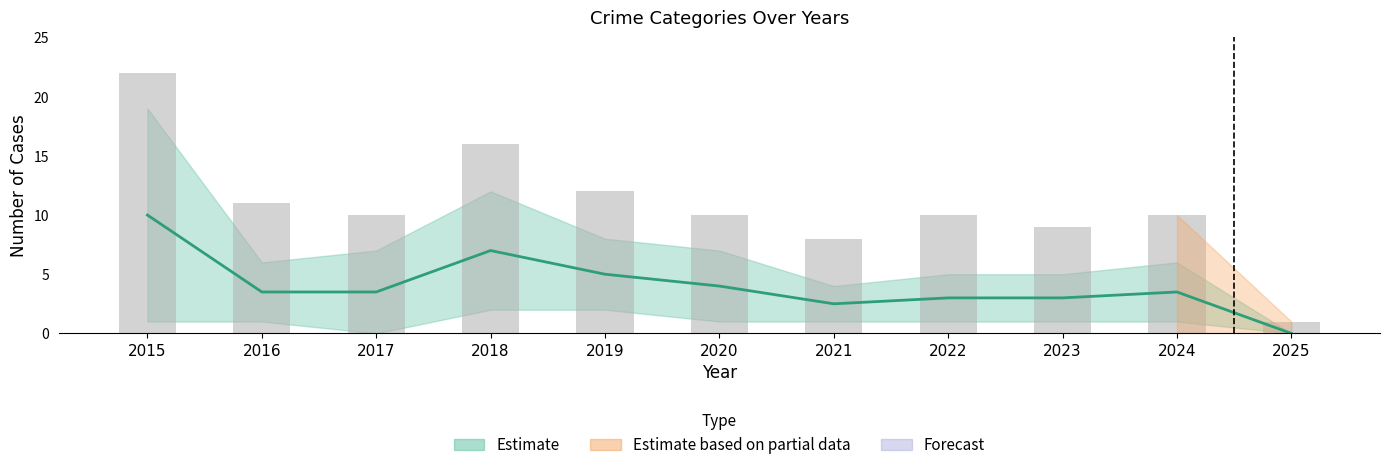

What is the average value of the Total series?

10.8